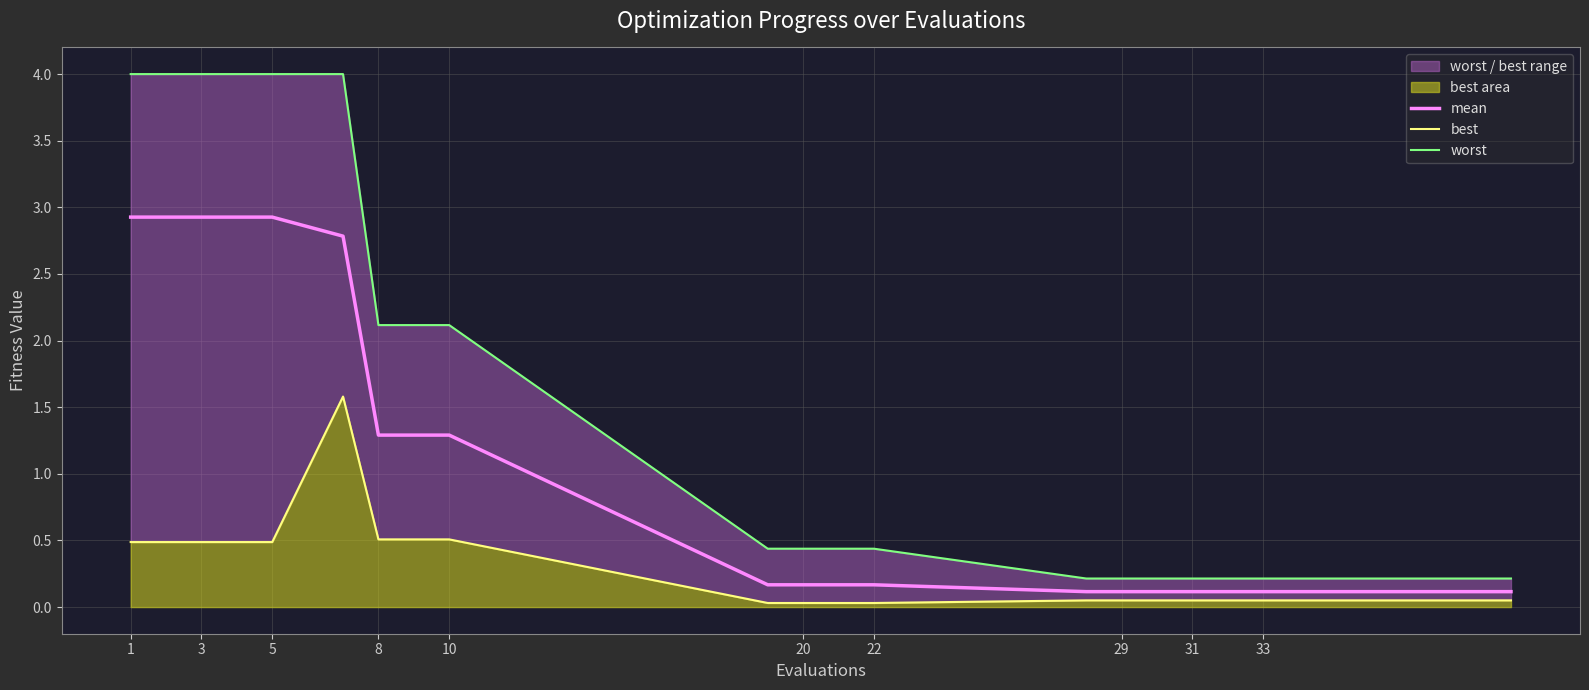

The value of mean at 5 is 2.9. True or false?

True